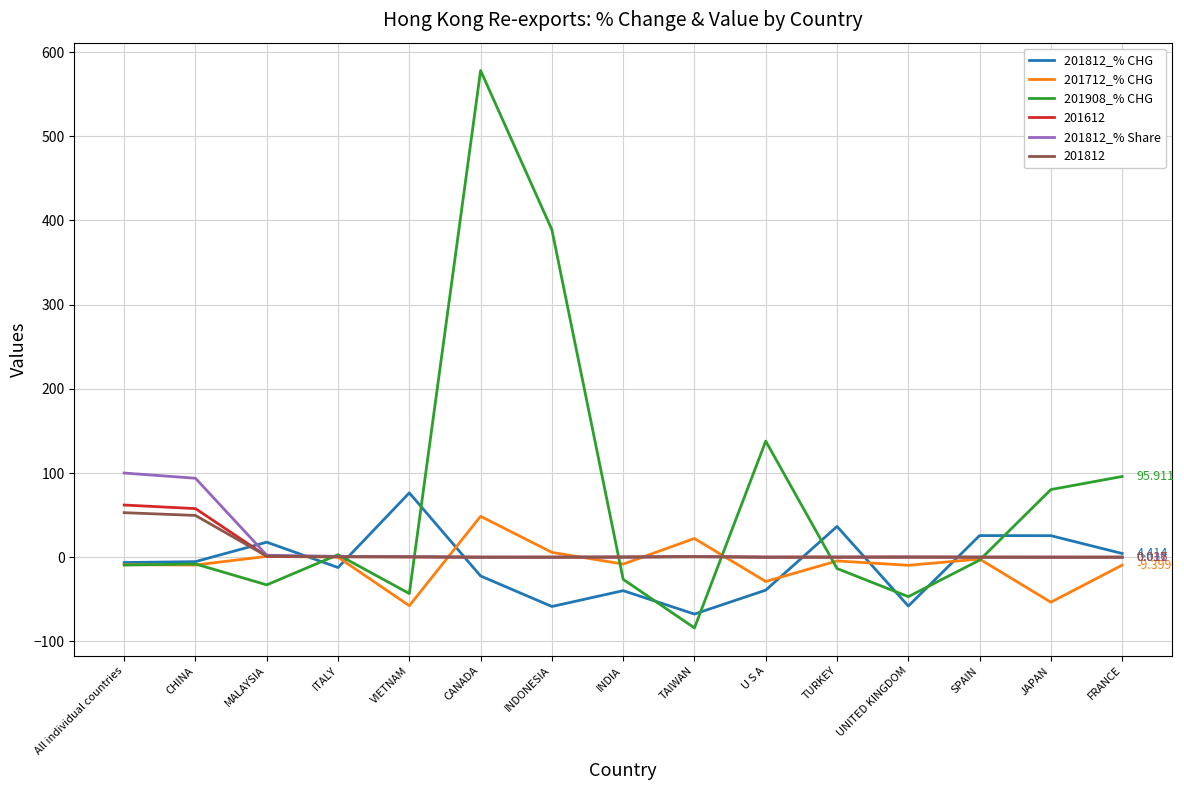

Which category has the highest value in the 201712_% CHG series?

CANADA